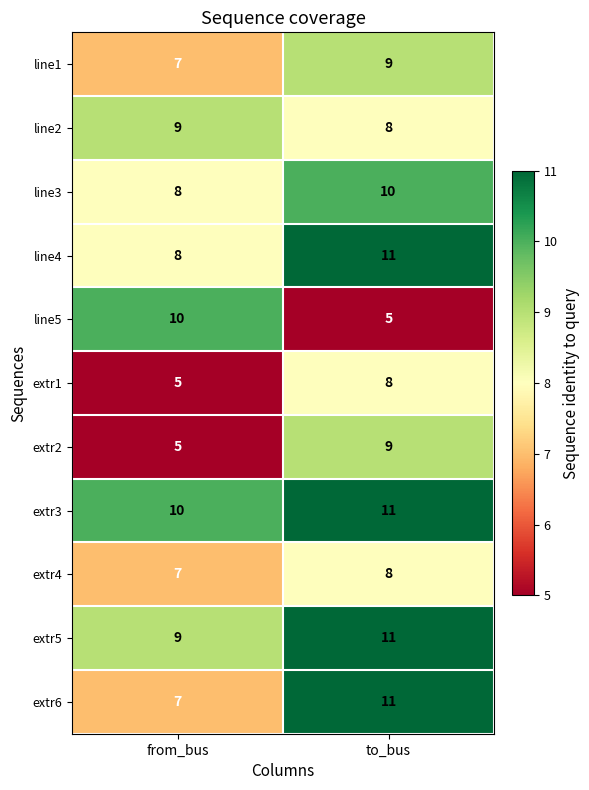

List the labels in order of extr5 value, smallest first.

from_bus, to_bus